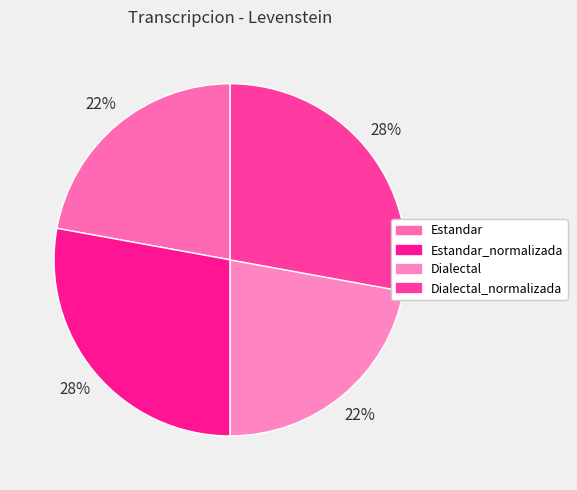

Count the number of slices in the pie.

4